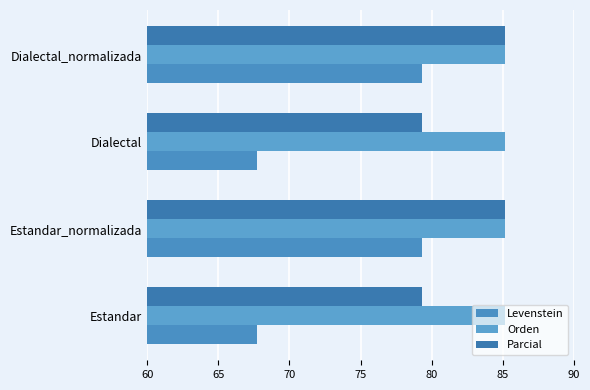

How many distinct data groups are displayed?

3